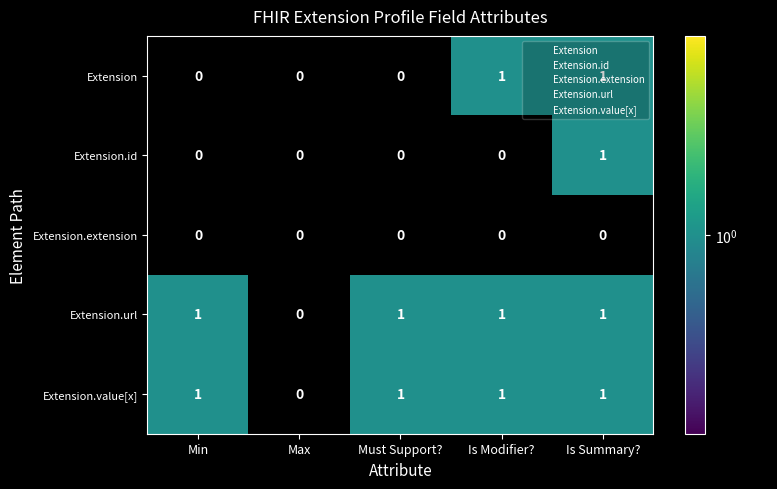

What is the total value across all series at Is Modifier??

3